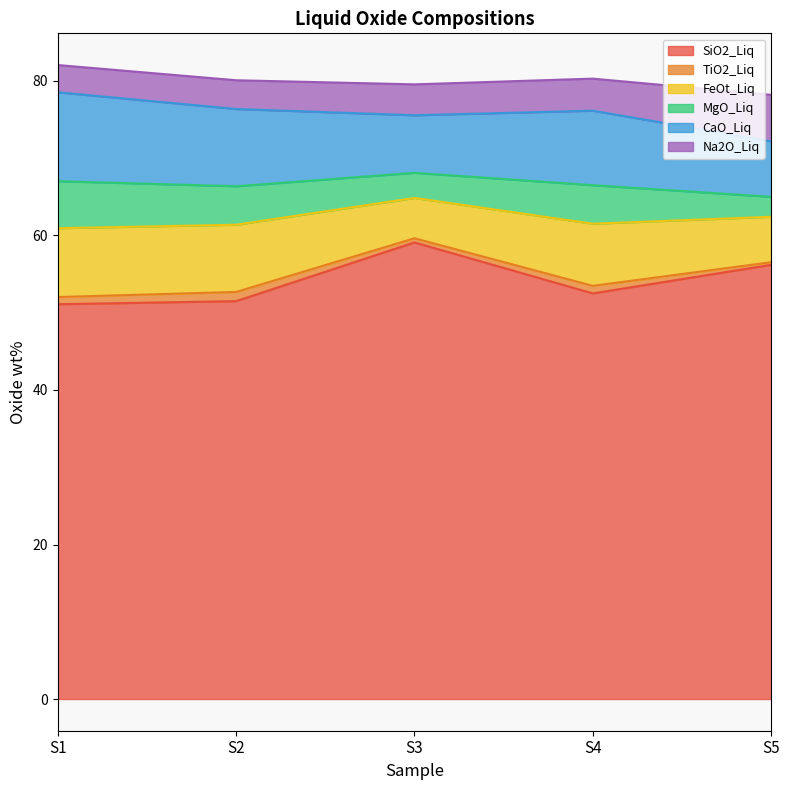

What are all the series names shown in the legend?

SiO2_Liq, TiO2_Liq, FeOt_Liq, MgO_Liq, CaO_Liq, Na2O_Liq